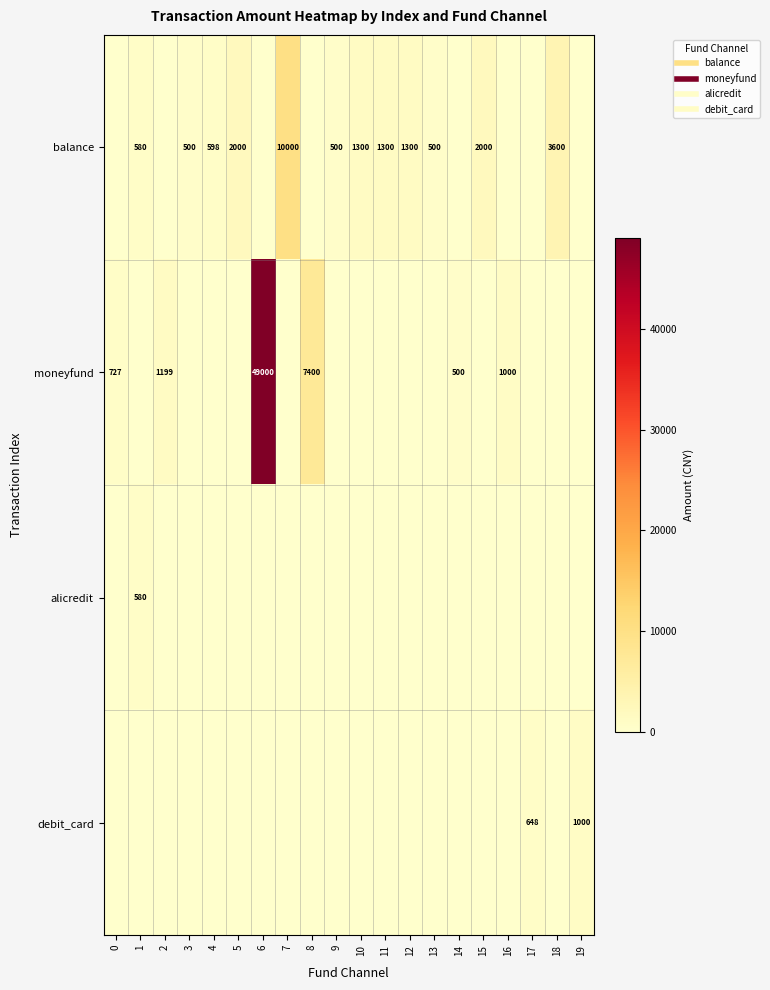

What is the difference between the maximum and minimum values in the alicredit series?

580.0